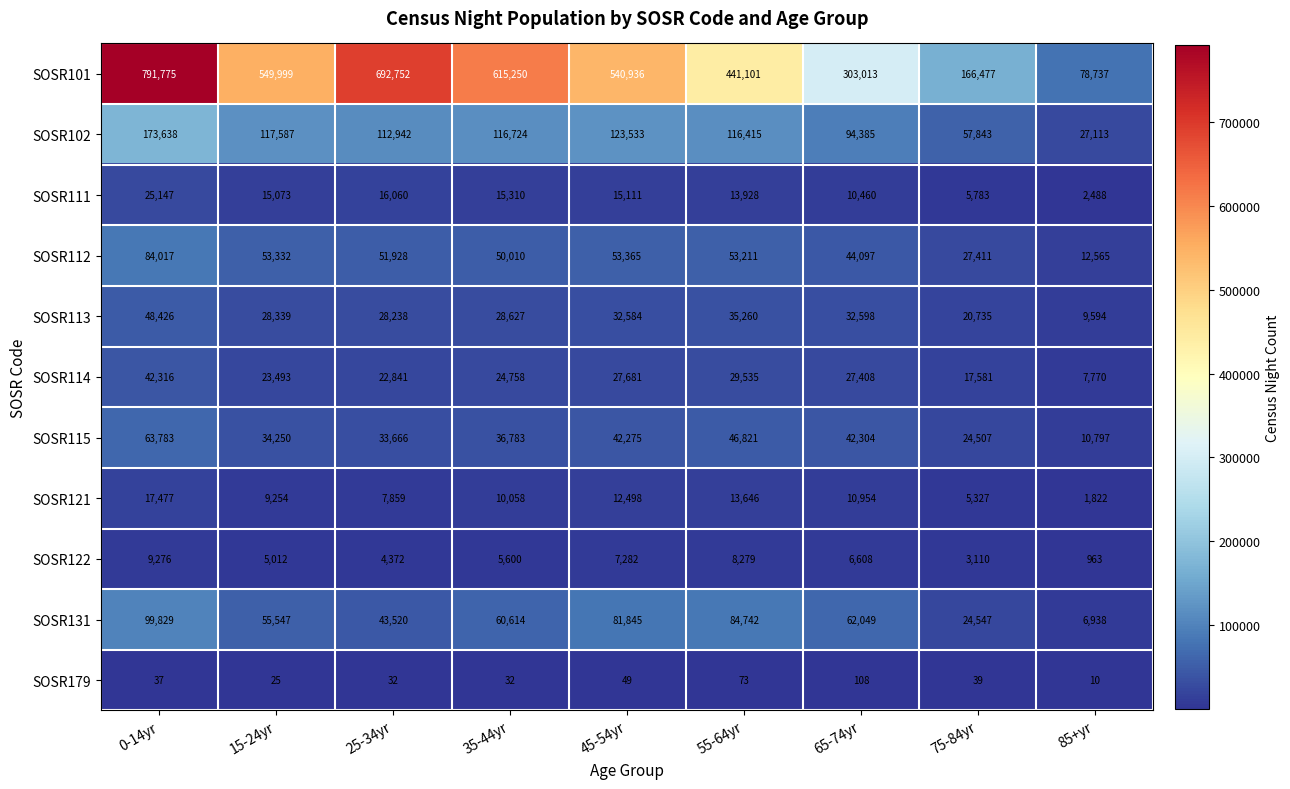

What is the sum of all SOSR101 values?

4180040